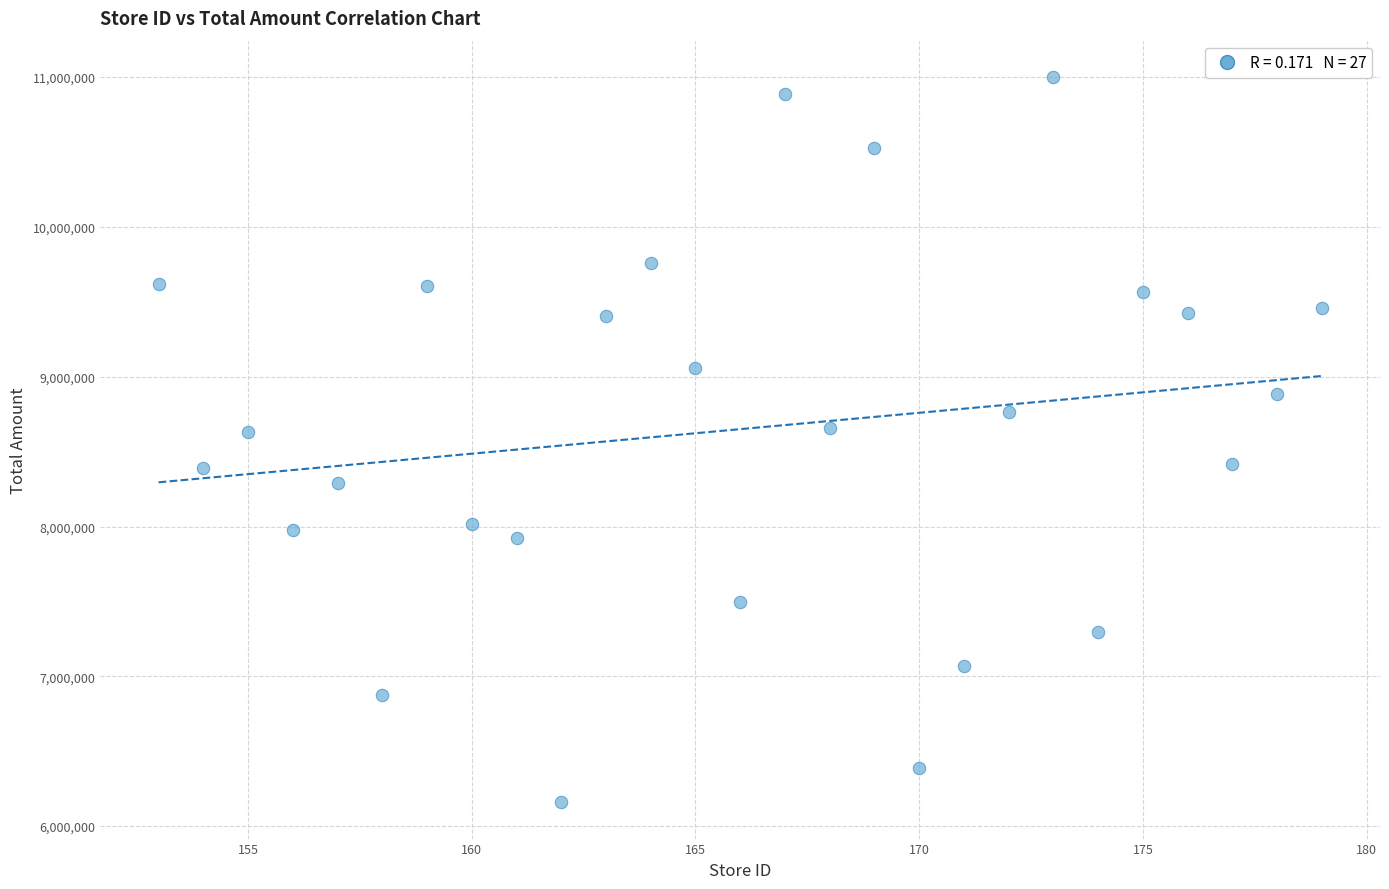

What is the range of Y values (max minus min)?

4842465